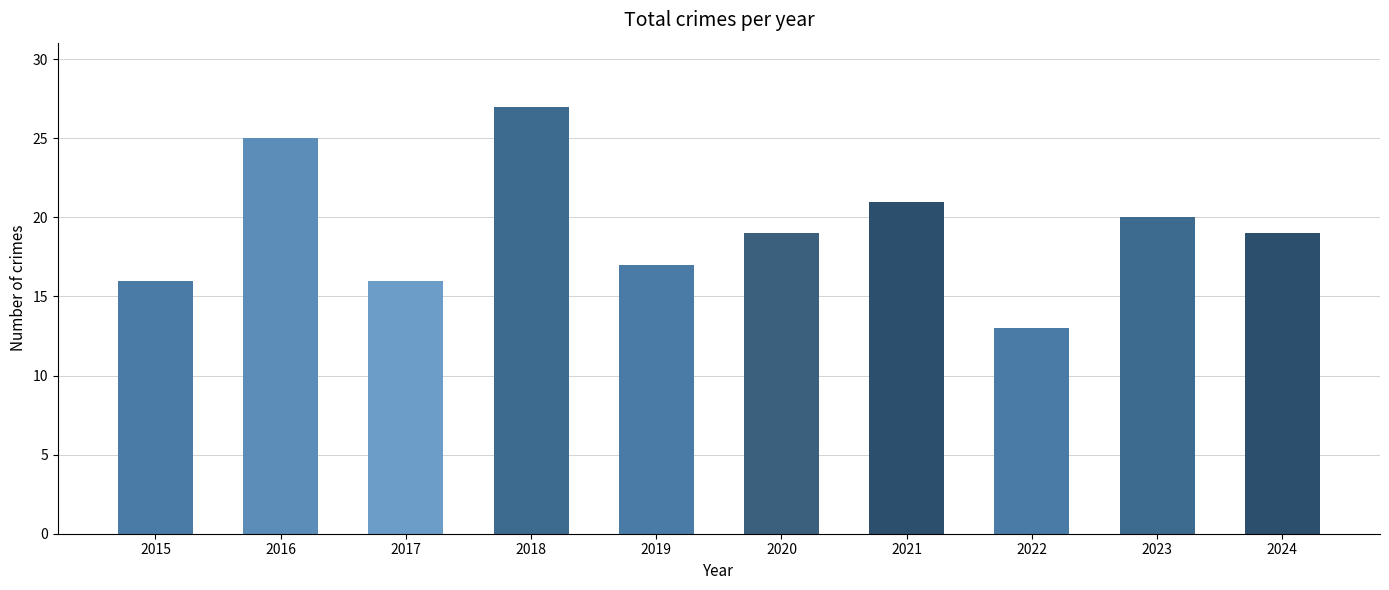

Reading right to left, extract all data points from this chart.

2024=19	2023=20	2022=13	2021=21	2020=19	2019=17	2018=27	2017=16	2016=25	2015=16